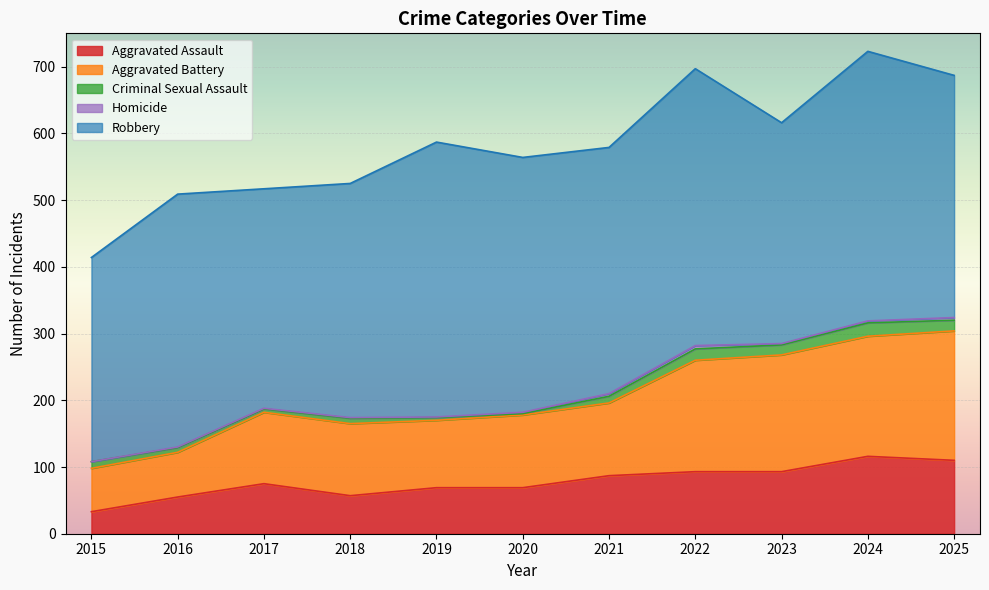

How many interior local peaks does the Aggravated Assault series have?

2